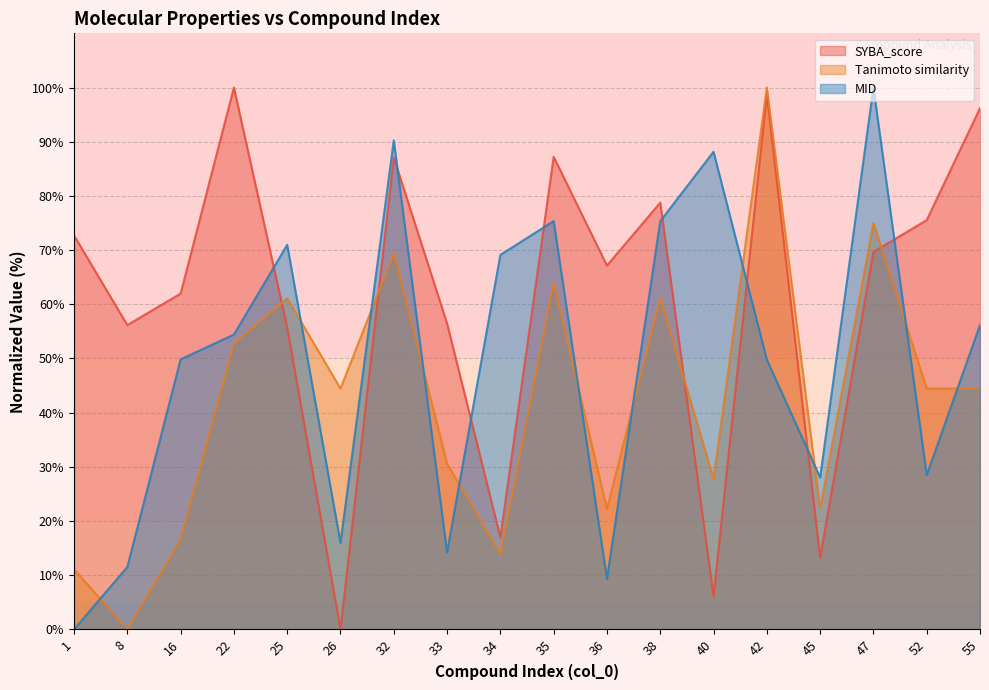

The value of SYBA_score at 55 is 96.2. True or false?

True